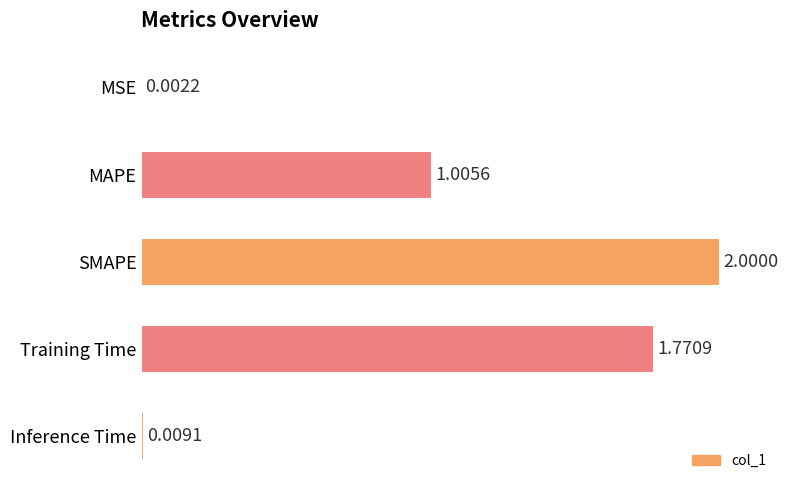

Which has a higher value, MAPE or Training Time?

Training Time